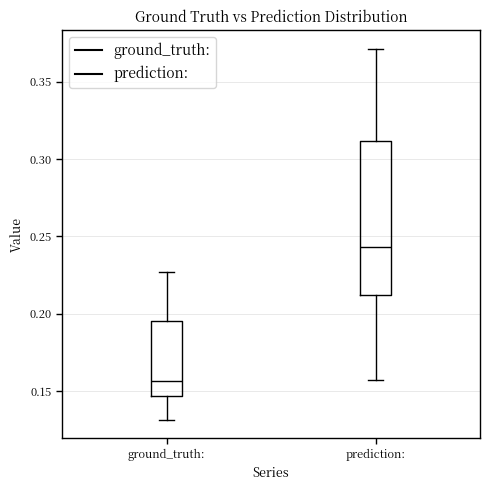

Reading left to right, transcribe this box plot: for each box, give where its median line is, the range the box spans, and where its two whiskers end, as read against the y-axis. The values are not printed on the chart, so give them approximately, as read against the axis.

ground_truth:: median 0.155, box 0.145 to 0.195, whiskers 0.130 to 0.225
prediction:: median 0.245, box 0.210 to 0.310, whiskers 0.155 to 0.370